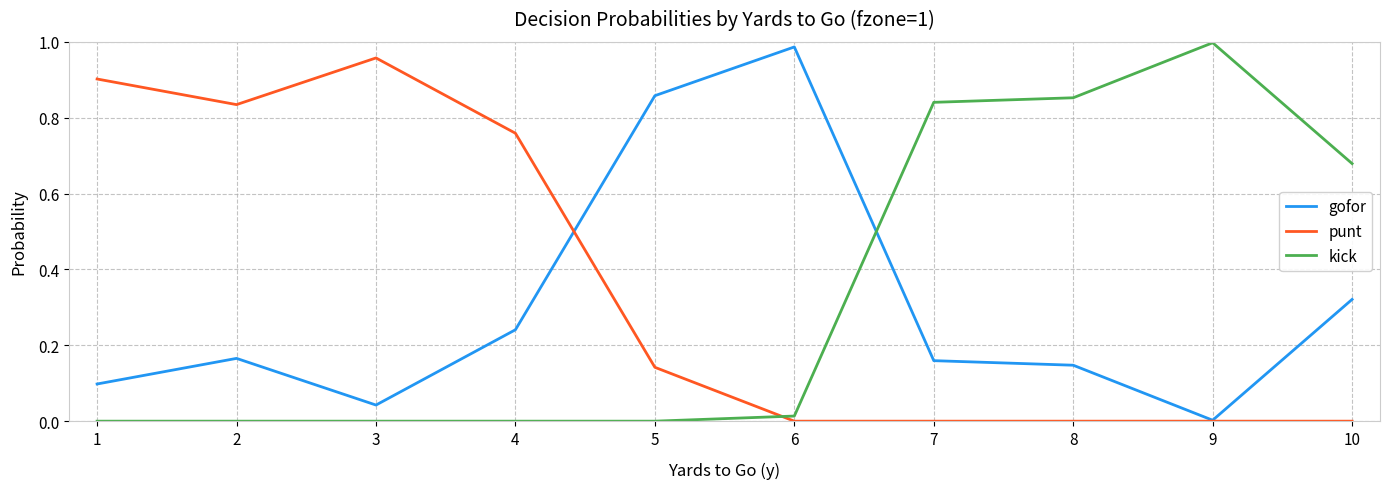

What are all the series names shown in the legend?

gofor, punt, kick